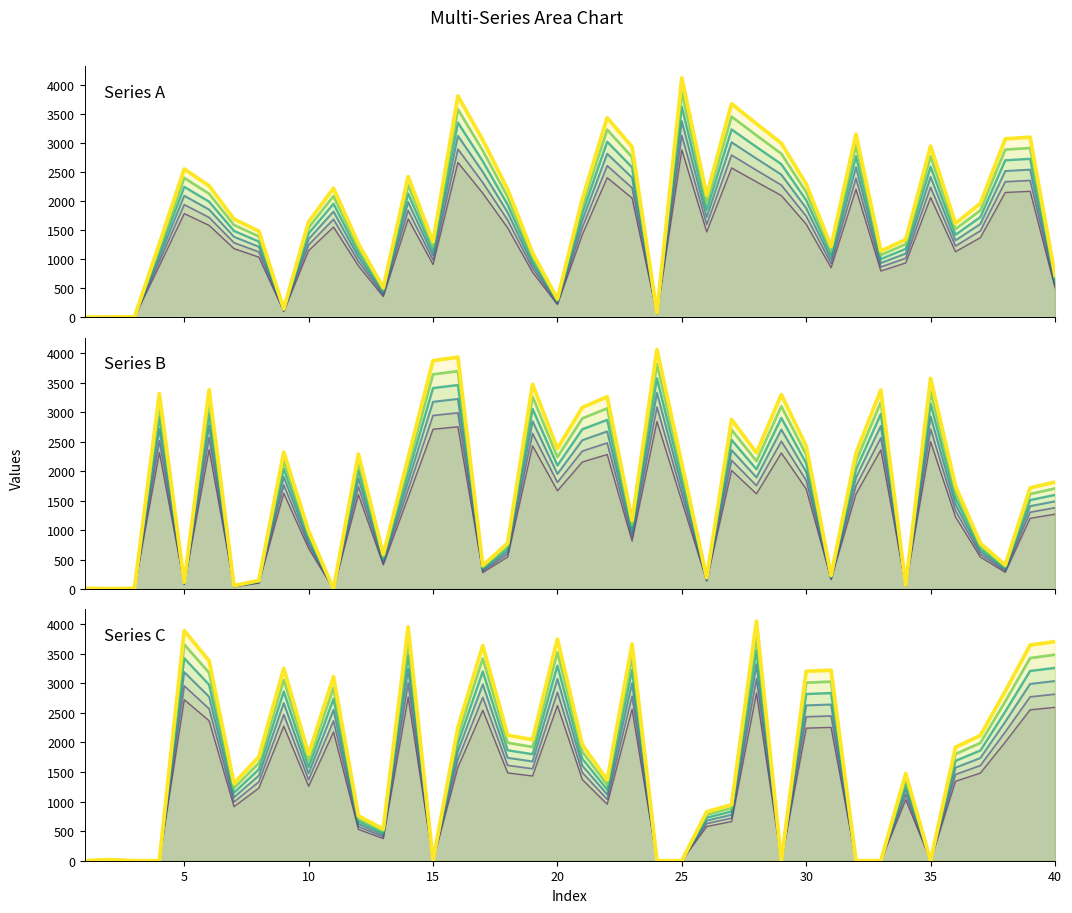

What is the average value of the Series C series?

1270.1